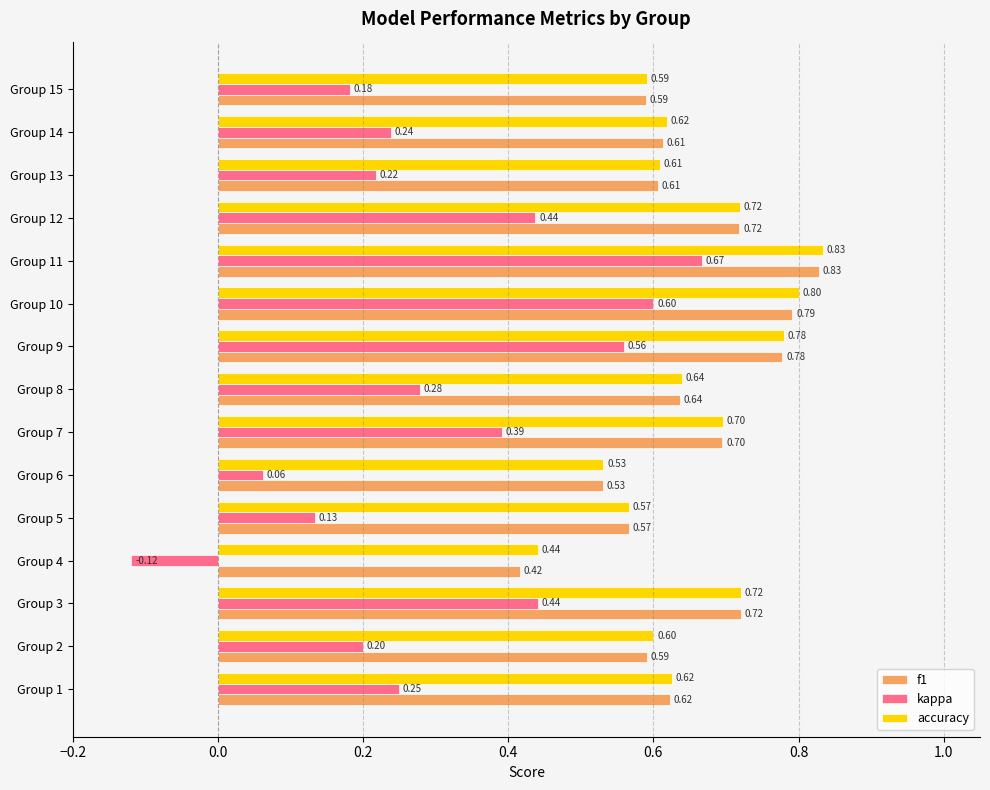

Between Group 3 and Group 9, which series saw the biggest shift?

kappa